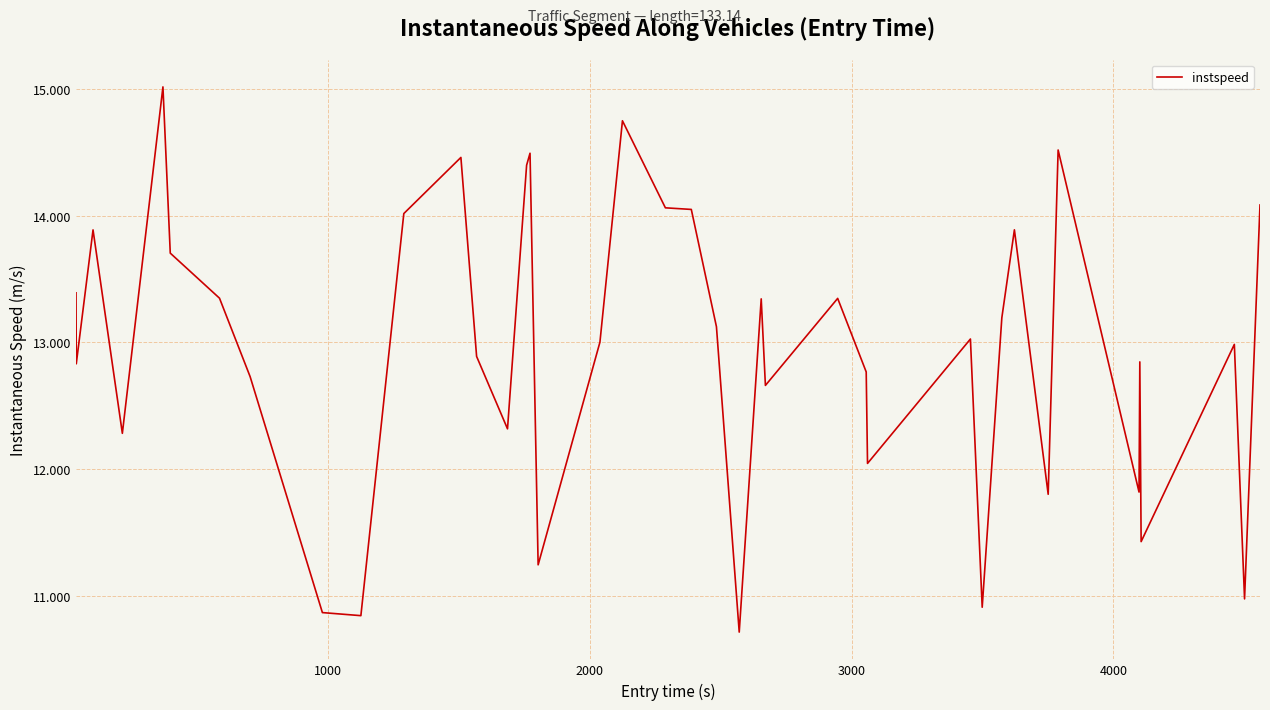

What is the minimum value shown in the chart?

10.7